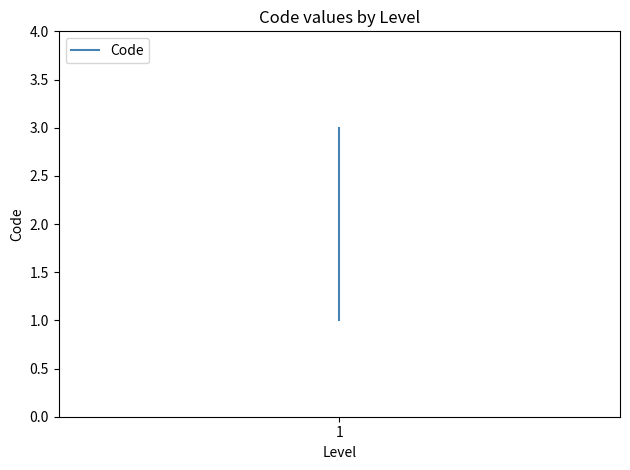

The value at 1 is 3. True or false?

False